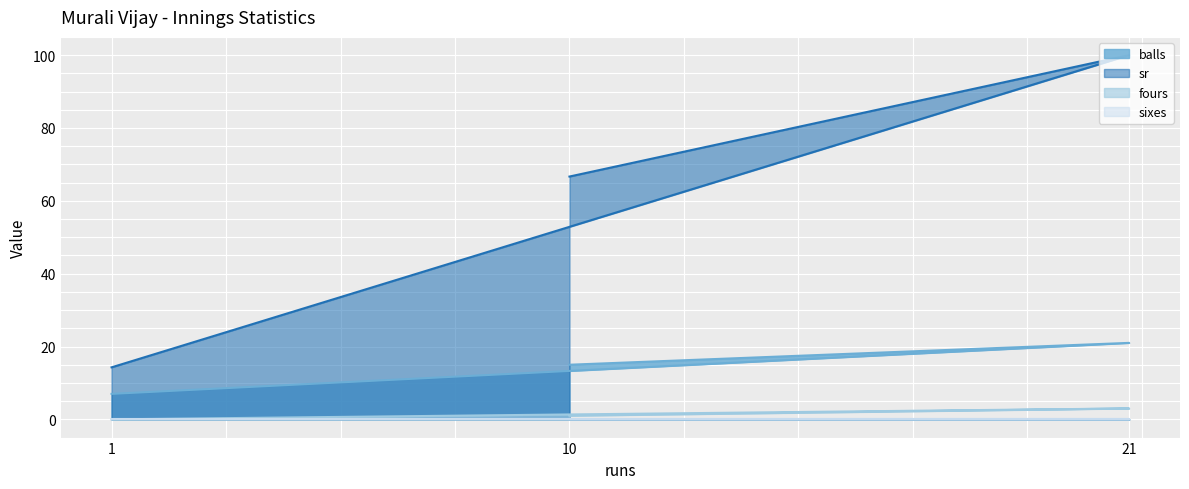

Which label corresponds to the smallest value in the chart?

1